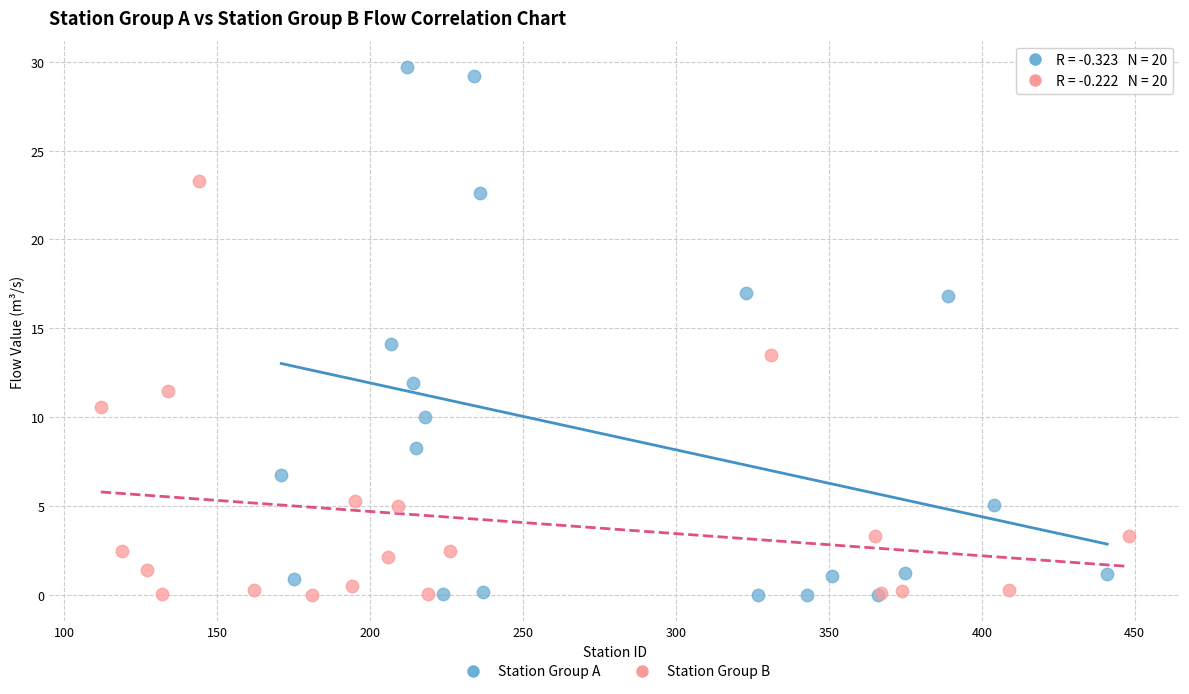

Which series reaches the maximum Y coordinate?

Station Group A